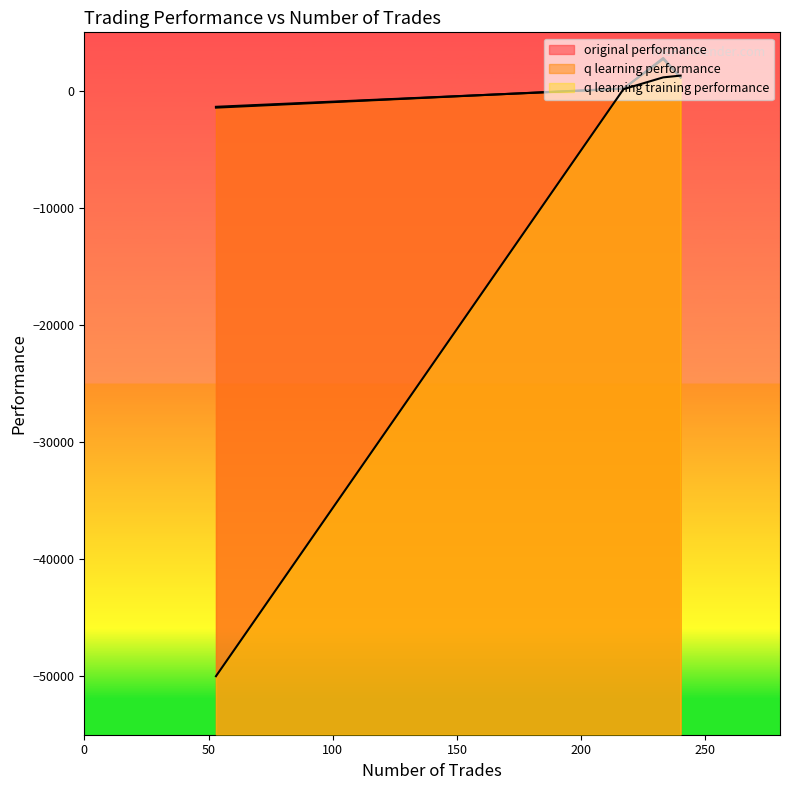

Which category has the highest value in the original performance series?

233